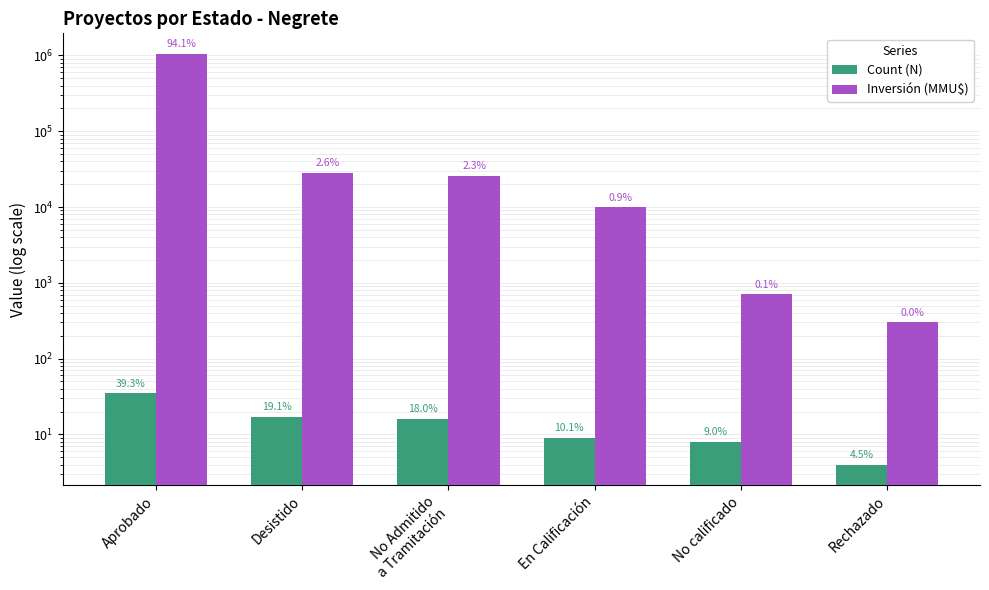

Reading right to left, list all the values displayed in this chart.

Count (N): 4	8	9	16	17	35
Inversión (MMU$): 300	706	9903	25910	28503	1046273